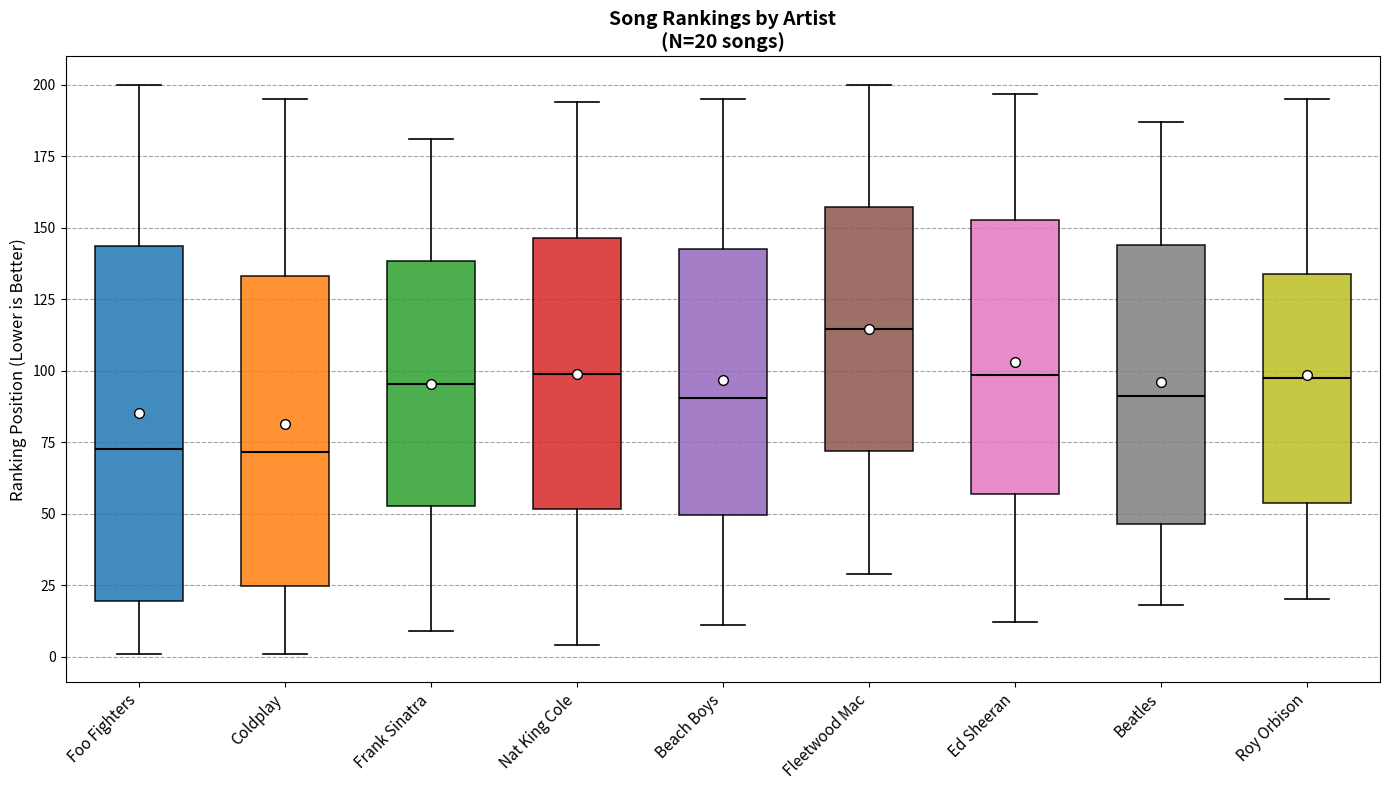

Which box is the tallest, from its lower edge to its upper edge?

Foo Fighters